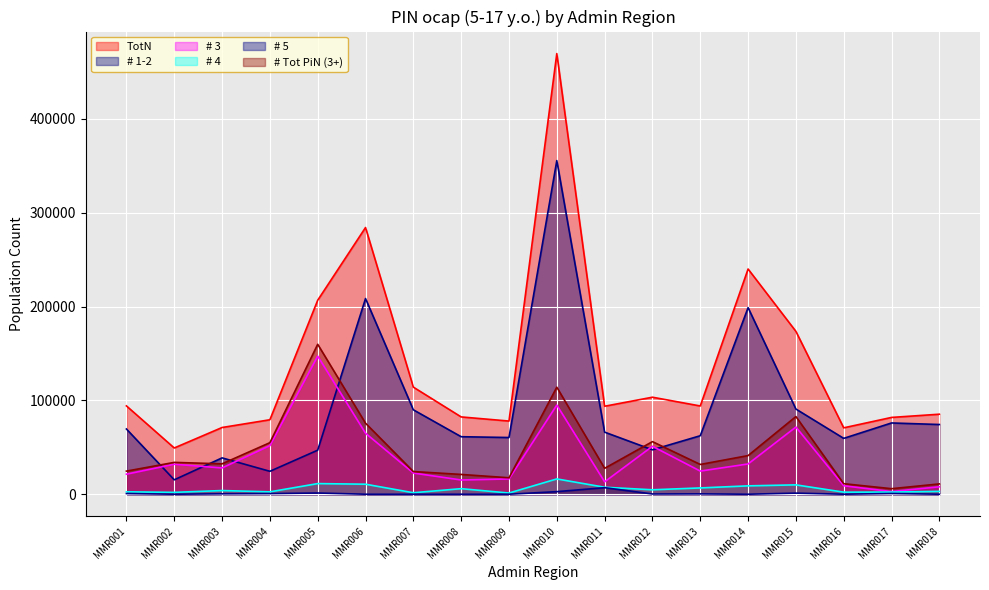

What is the maximum value shown in the chart?

469612